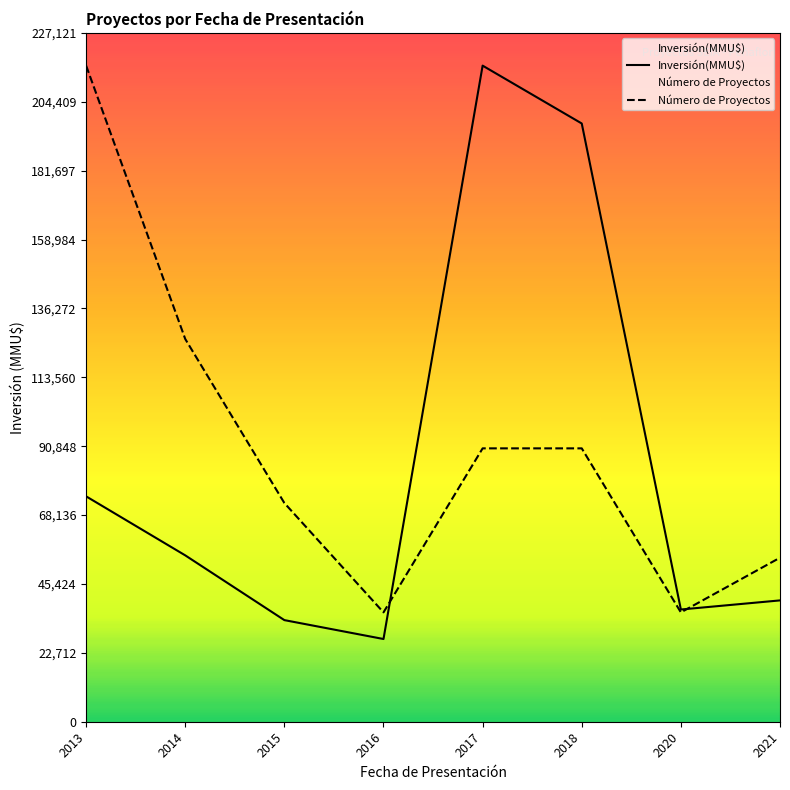

Rank the categories by Número de Proyectos value from lowest to highest.

2016, 2020, 2021, 2015, 2017, 2018, 2014, 2013